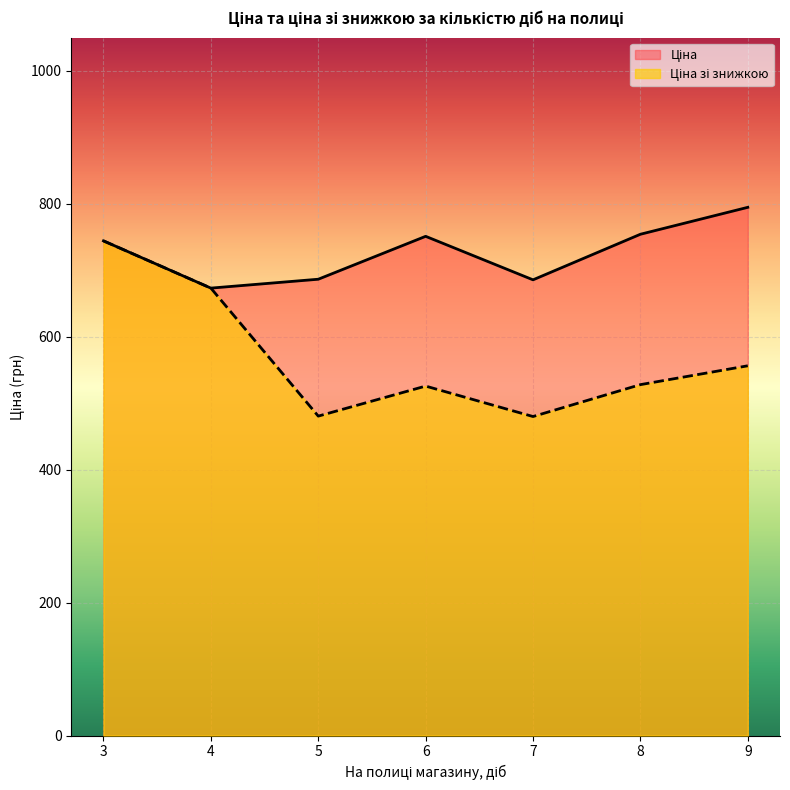

True or false: Ціна and Ціна зі знижкою cross at least once.

False